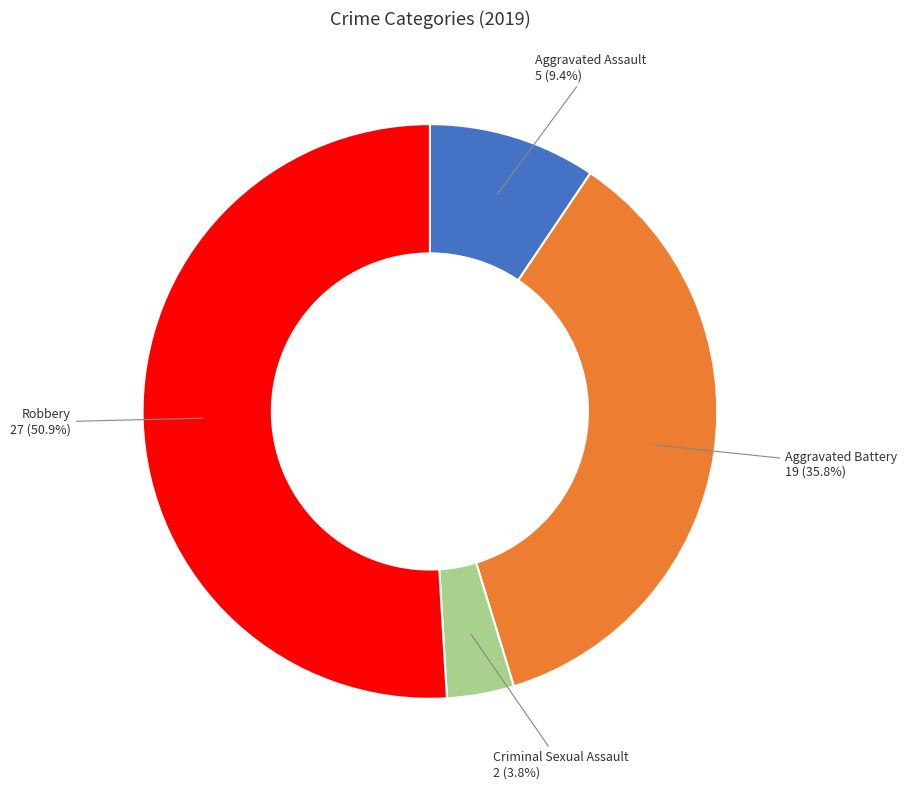

To the nearest percent, what is the difference between the largest and smallest slice percentages?

47%